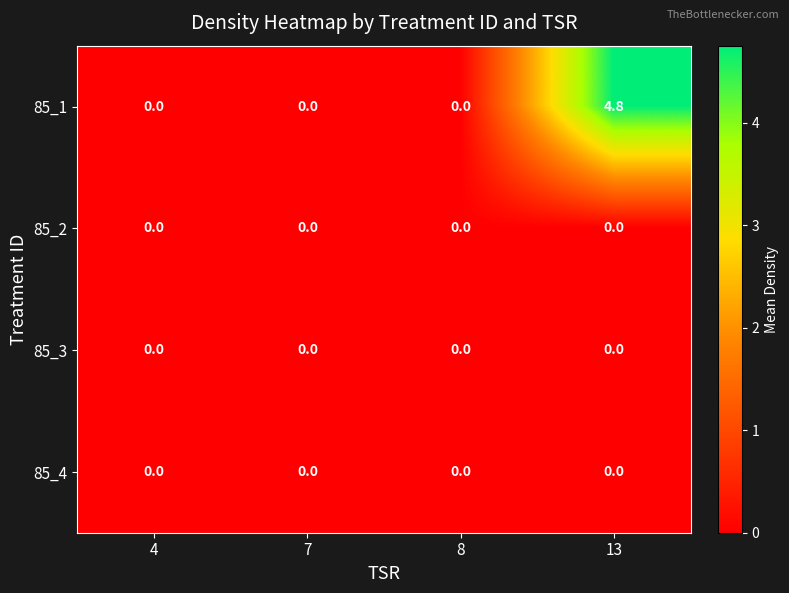

The value of 85_4 at 13 is 0.0. True or false?

True